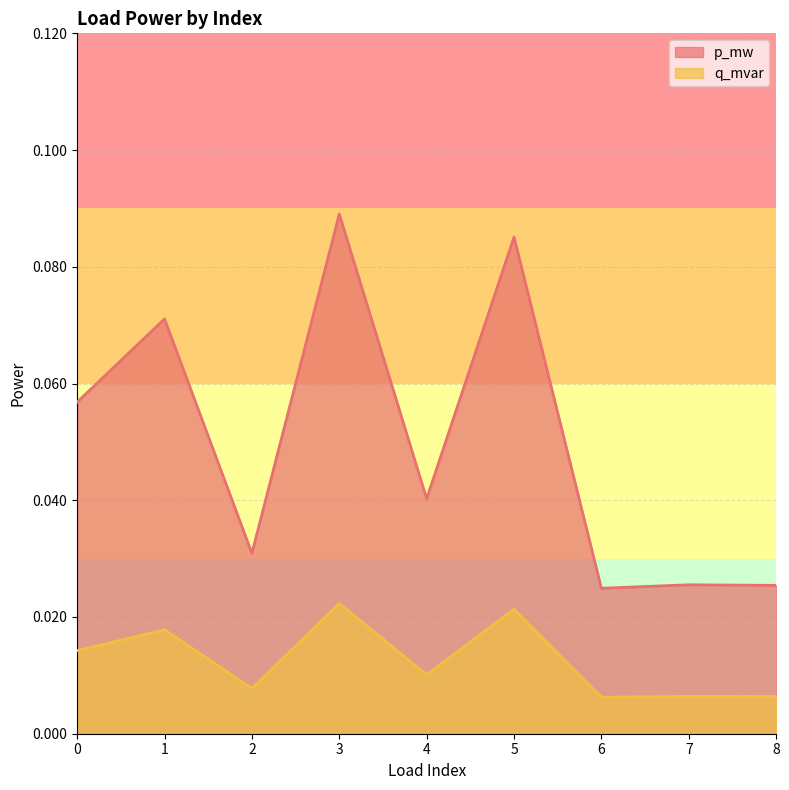

Between 6 and 5, which is larger?

5